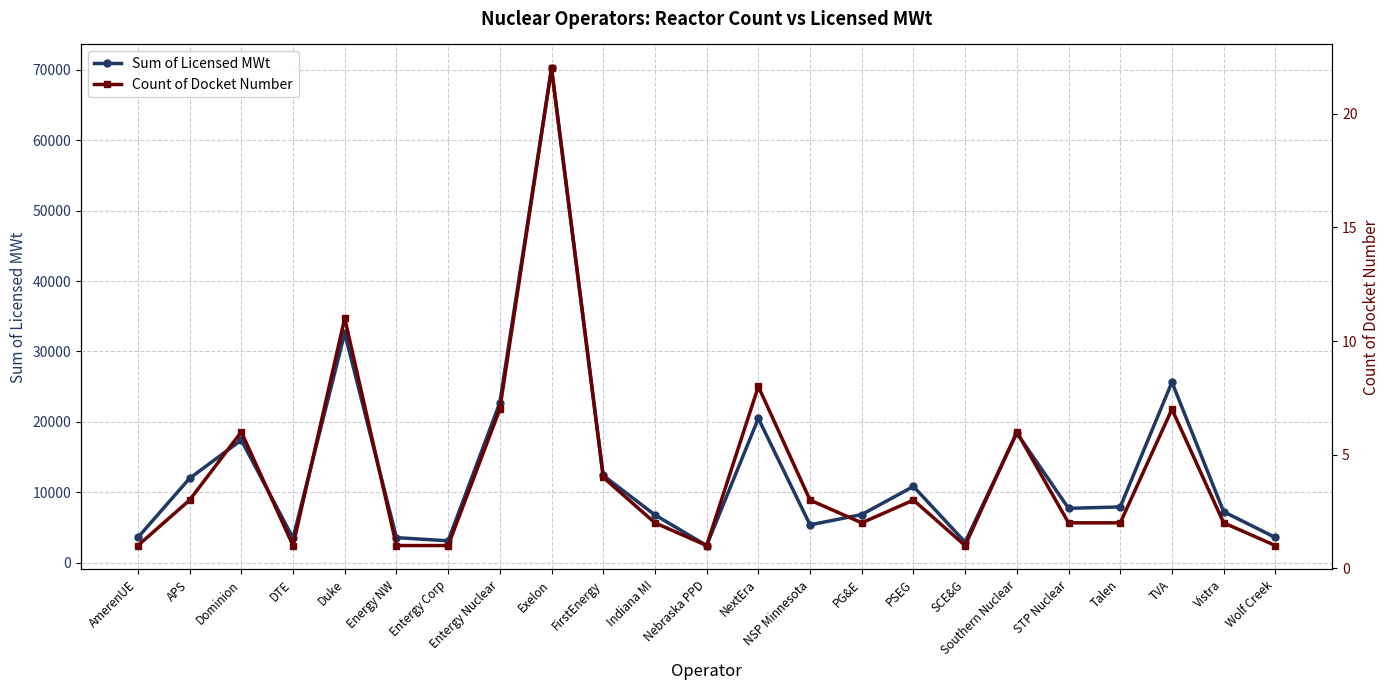

How many distinct data groups are displayed?

2